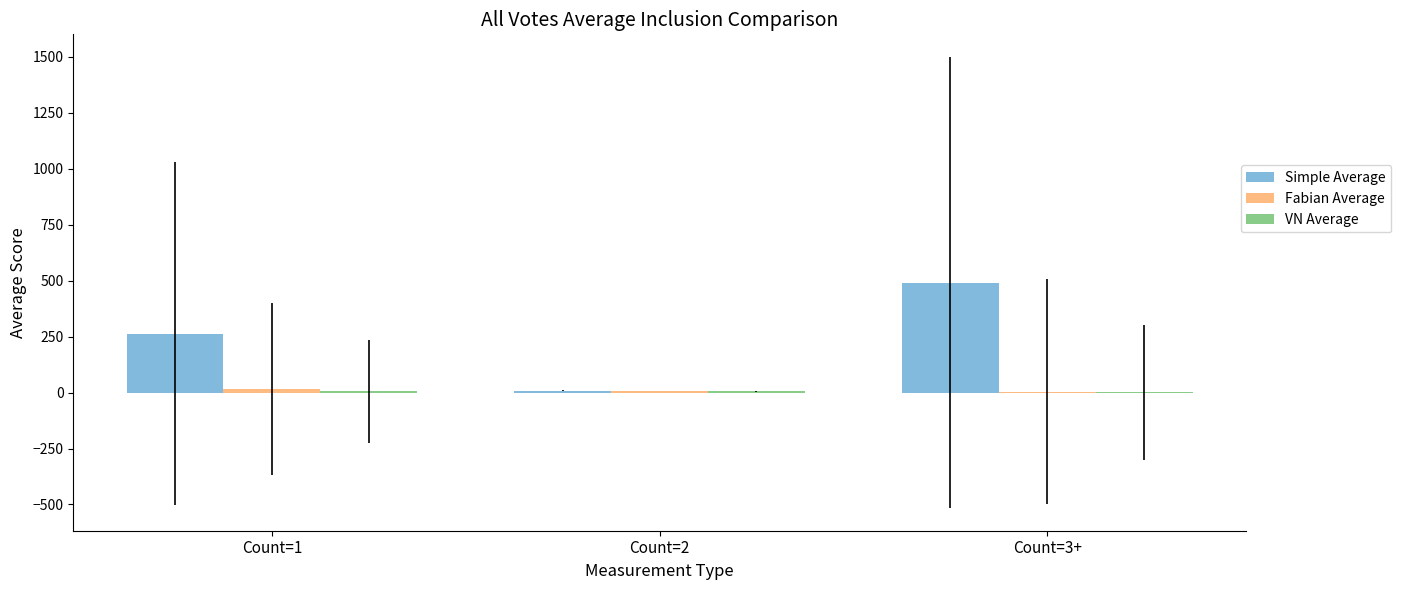

At which category is the sum across all series the highest?

Count=3+